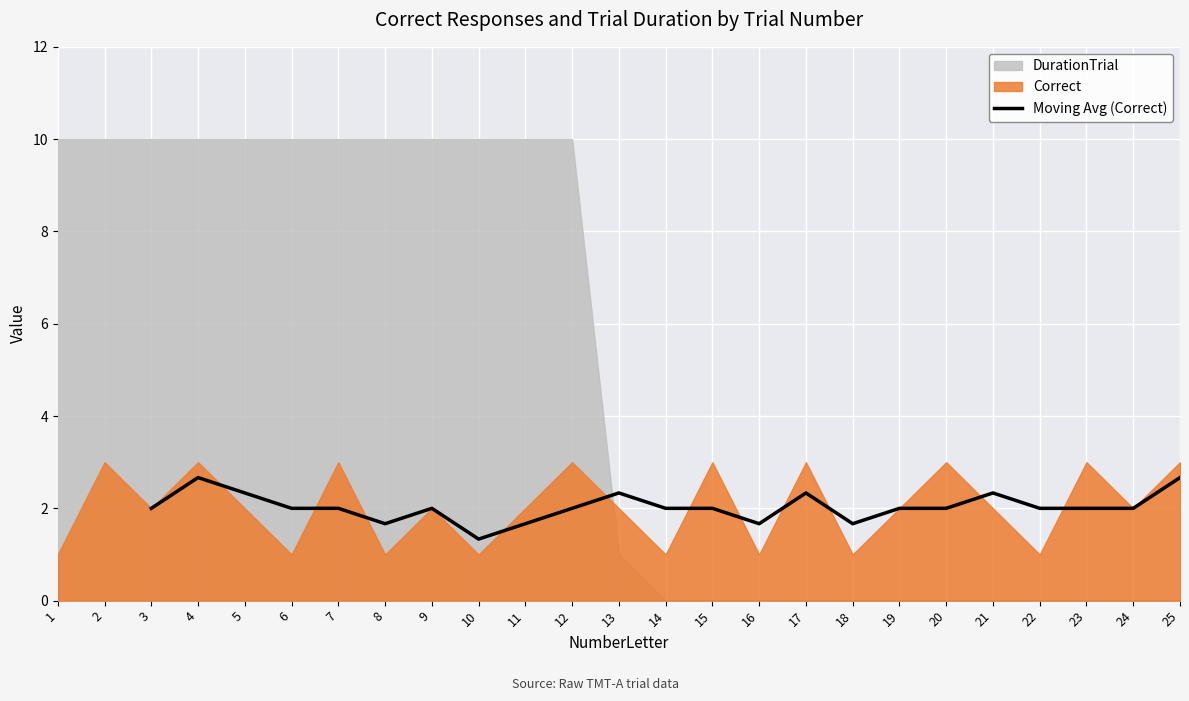

True or false: Moving Avg (Correct) has a value of 2.0 at 14.

True